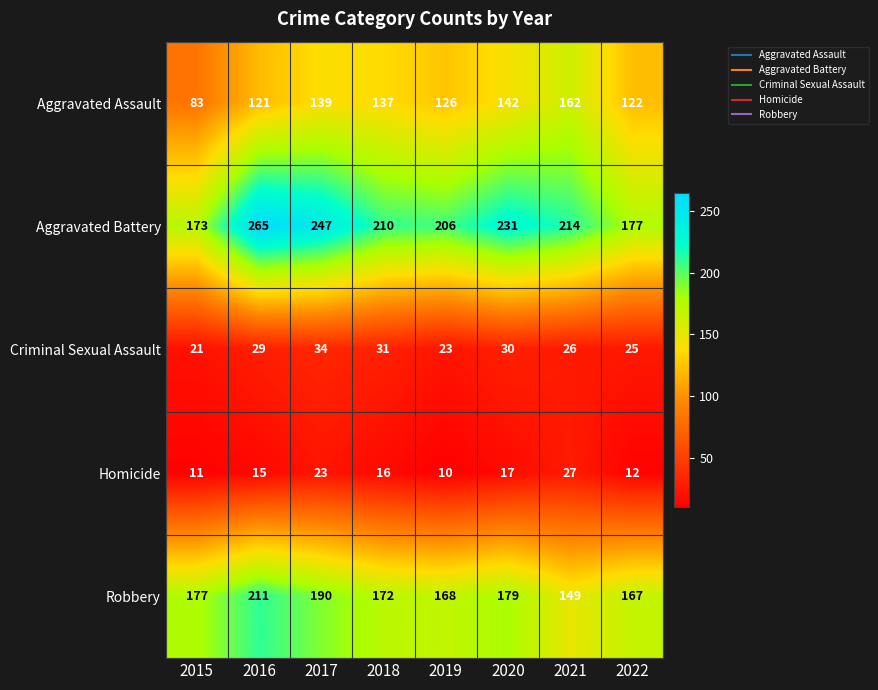

Rank the series by their maximum value, from highest to lowest.

Aggravated Battery, Robbery, Aggravated Assault, Criminal Sexual Assault, Homicide